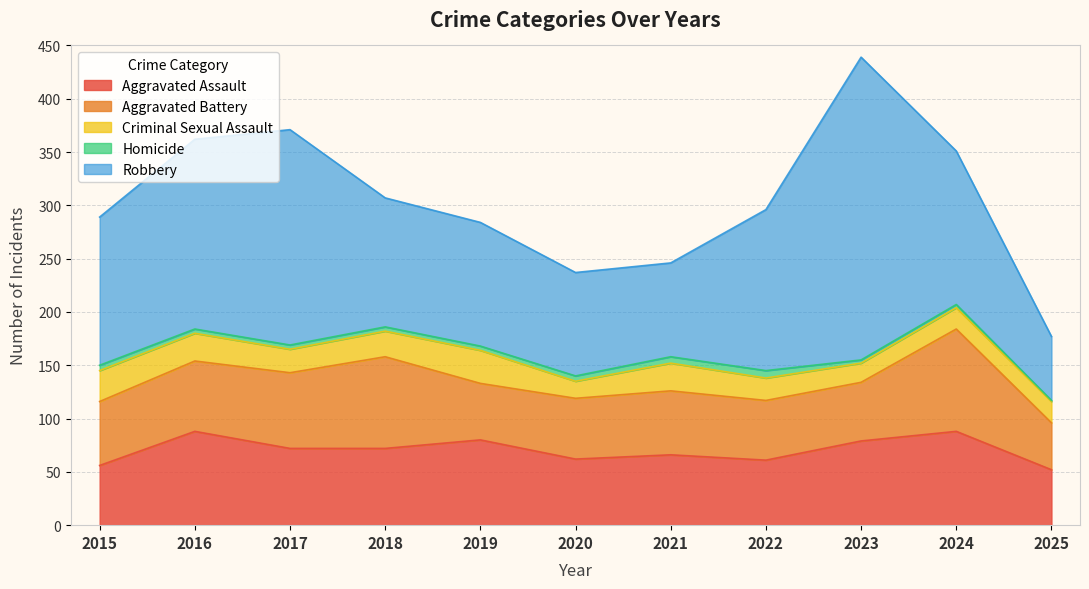

What is the maximum value shown in the chart?

284